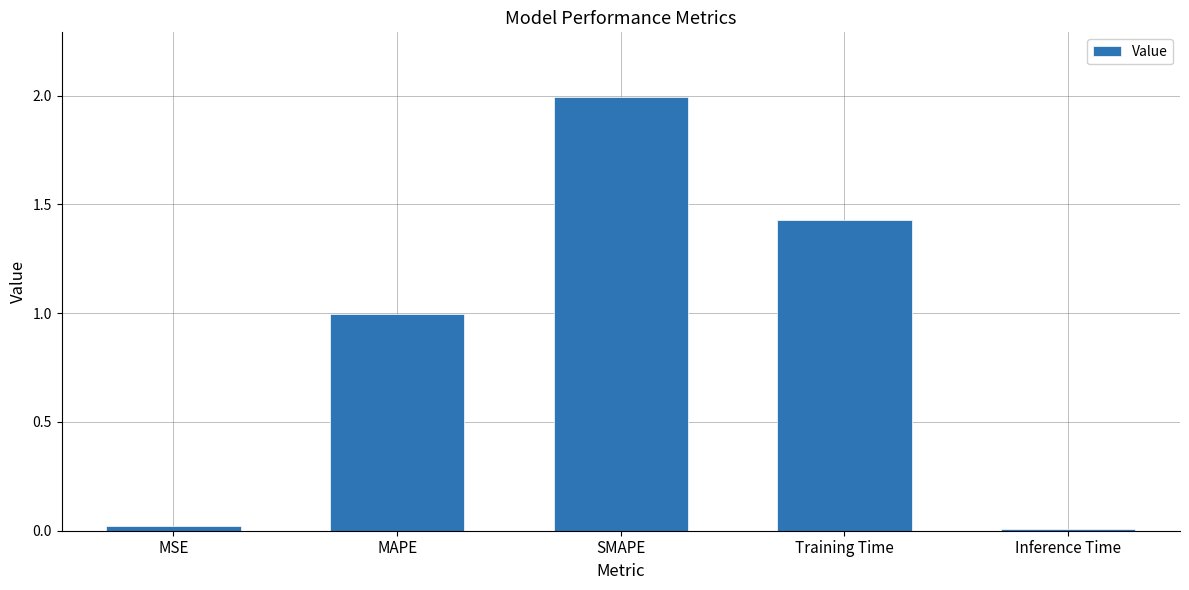

What is the difference between the maximum and second lowest values?

2.0